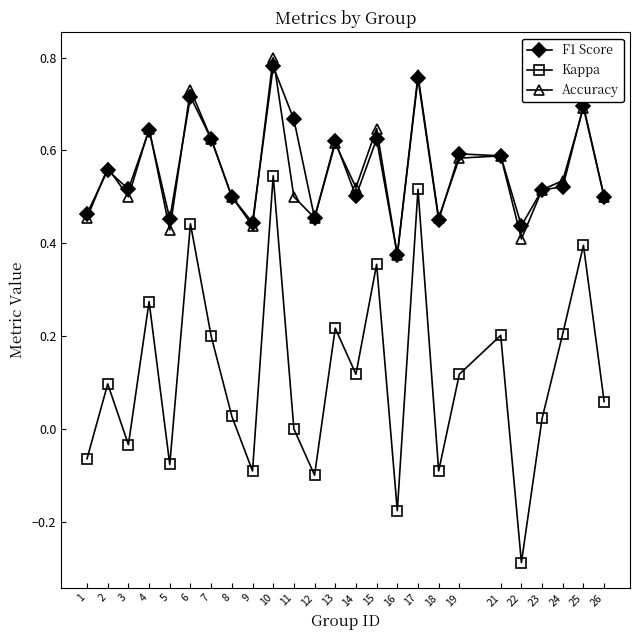

True or false: F1 Score and Kappa cross at least once.

False